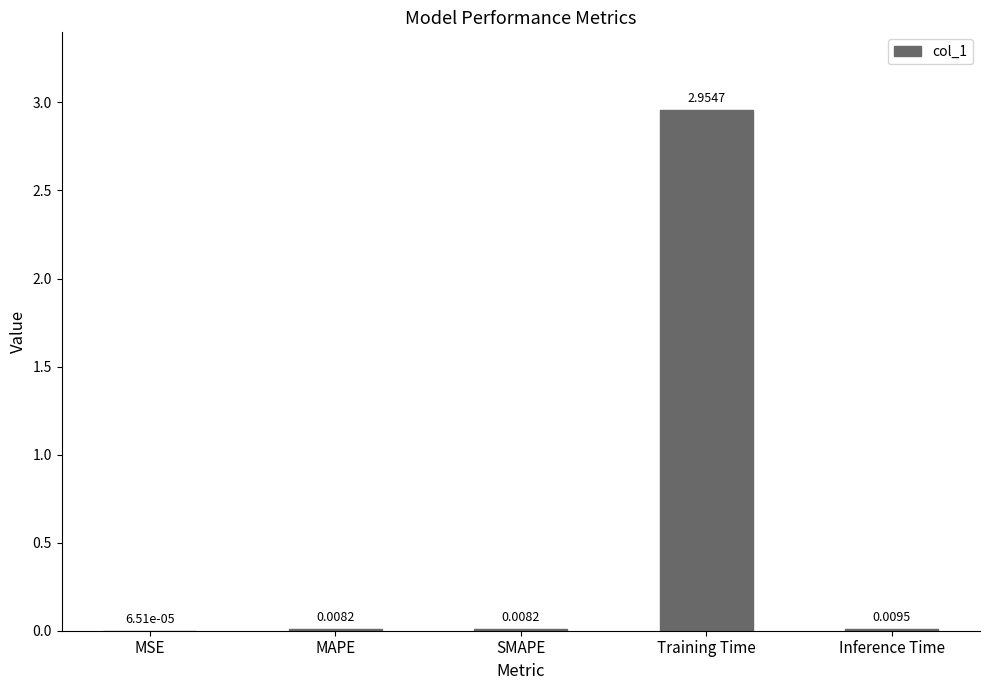

How many categories are shown in the chart?

5